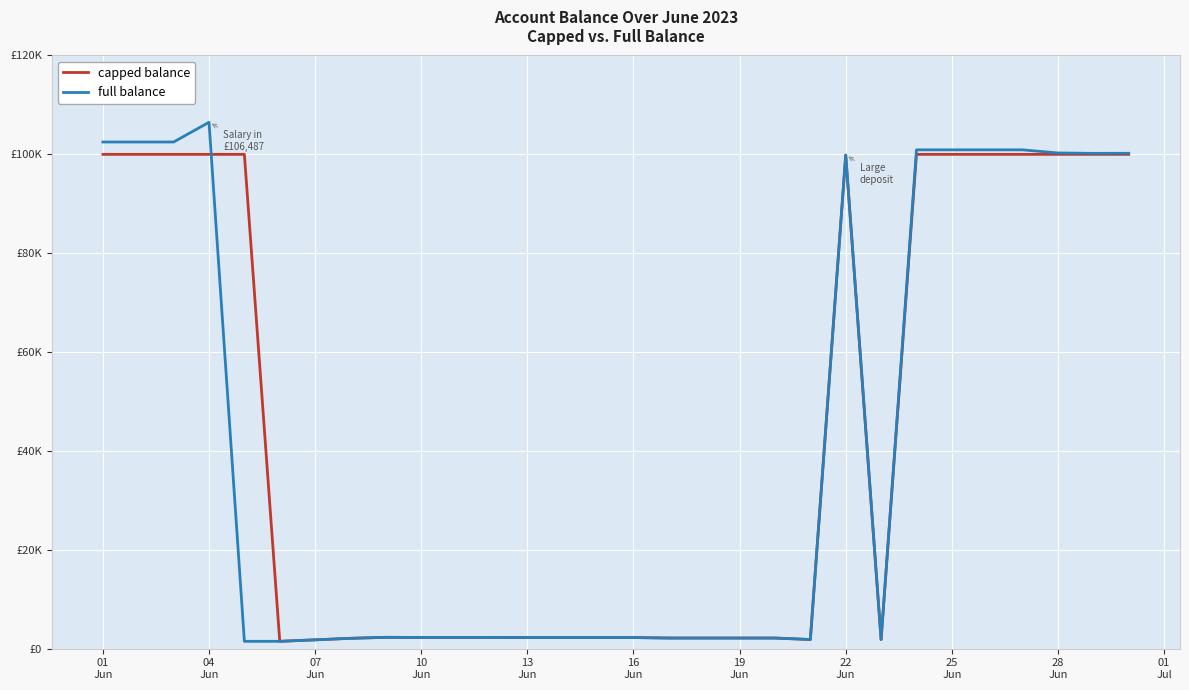

What are all the series names shown in the legend?

capped balance, full balance